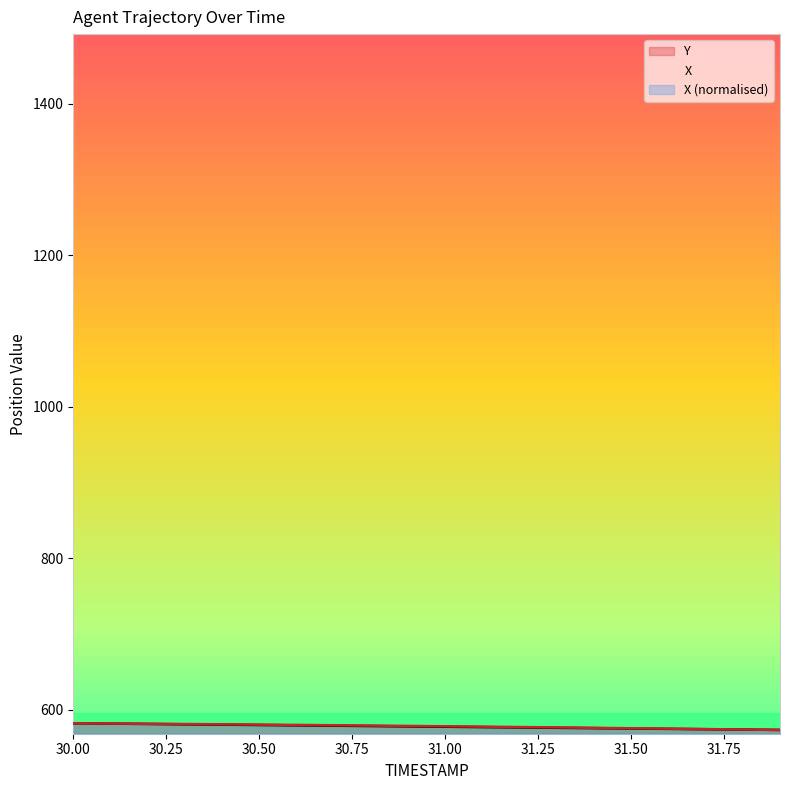

Where does the Y series first go above 578?

30.00